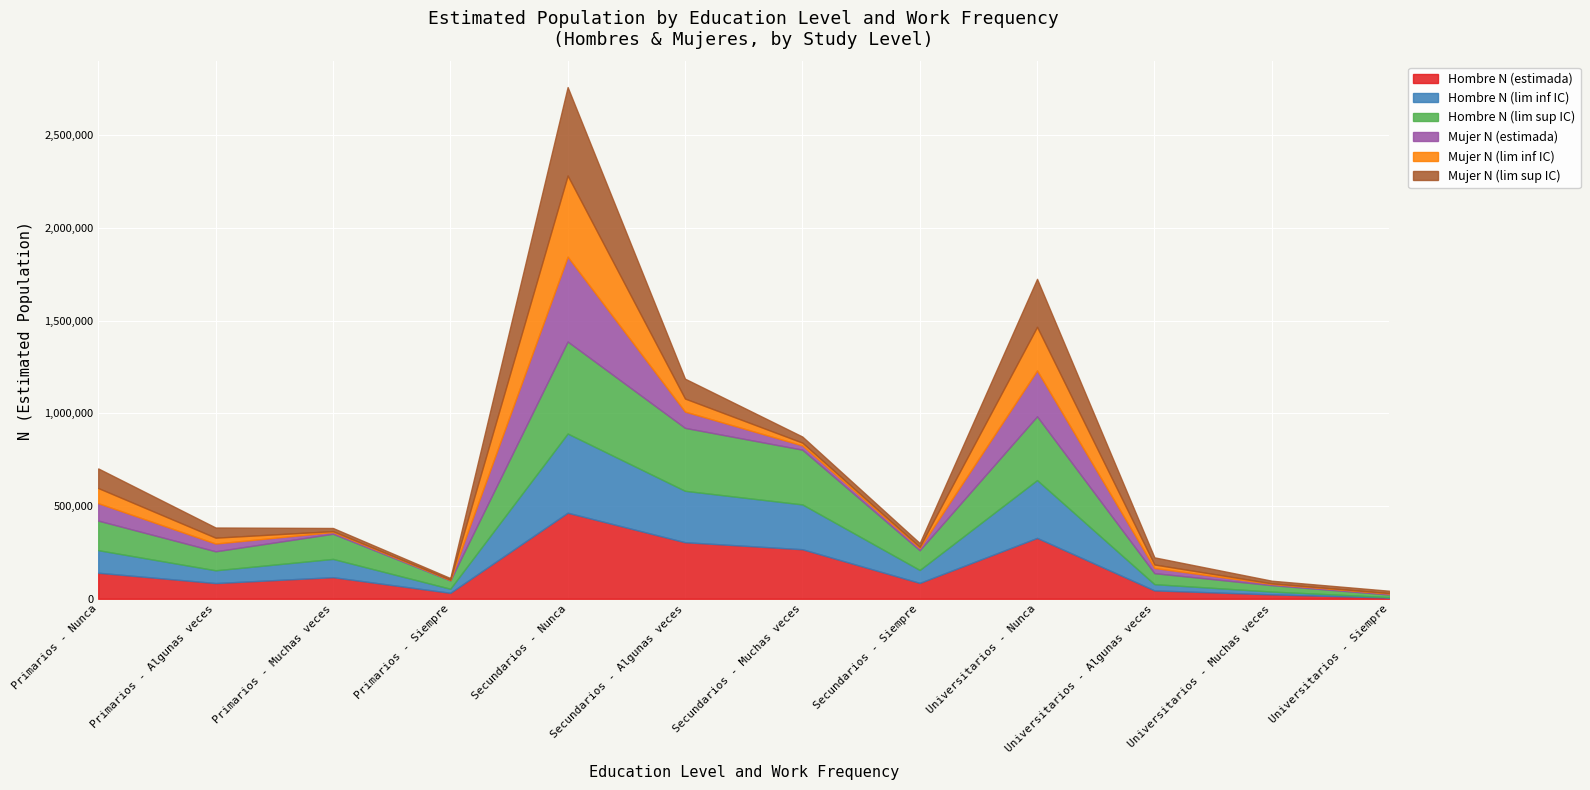

At which category does the chart reach its peak across all series?

Secundarios - Nunca